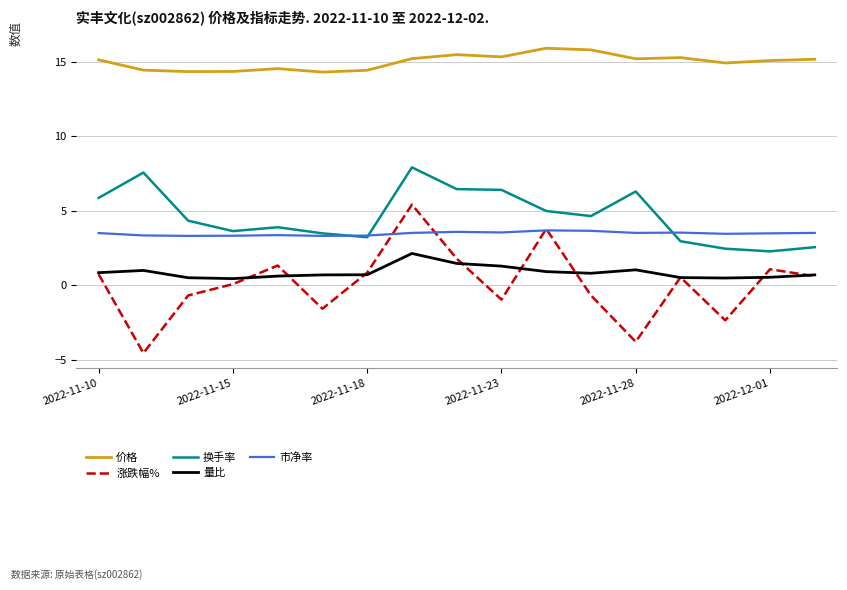

Does the chart display data point markers on the line(s)?

No